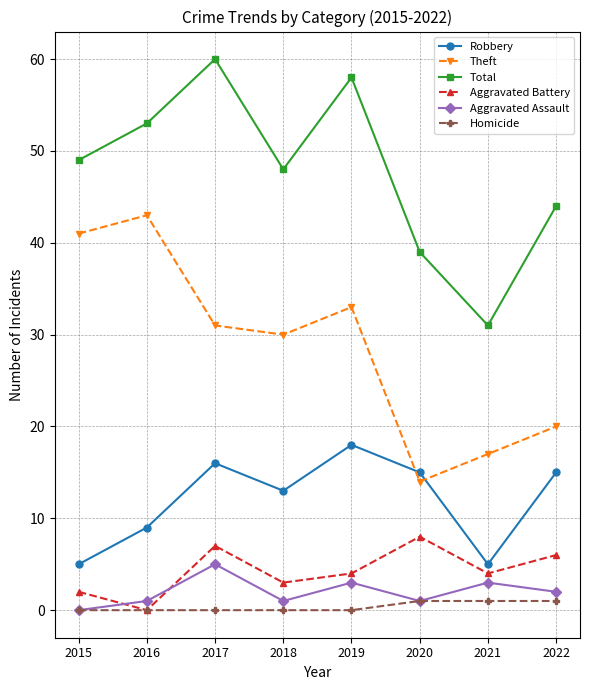

Is the value of Total at 2017 greater than the value of Homicide at 2021?

Yes